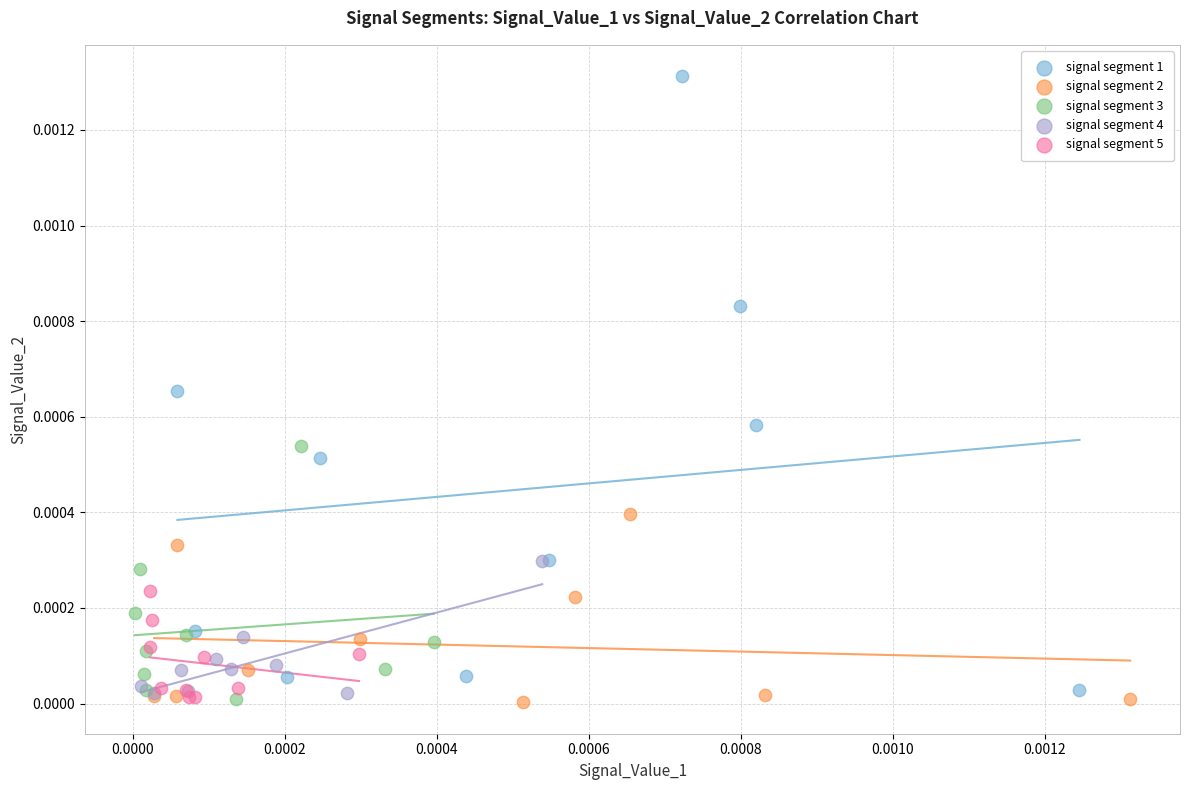

What are all the series names shown in the legend?

signal segment 1, signal segment 2, signal segment 3, signal segment 4, signal segment 5